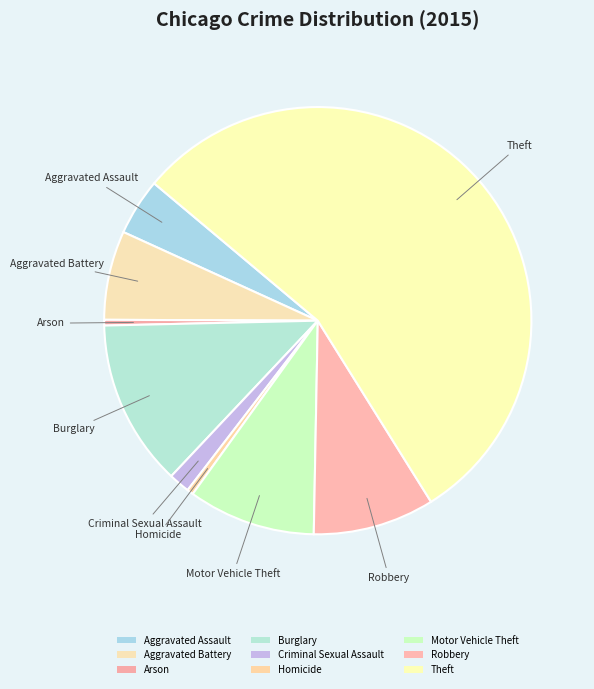

To the nearest percent, what is the average slice percentage?

11%